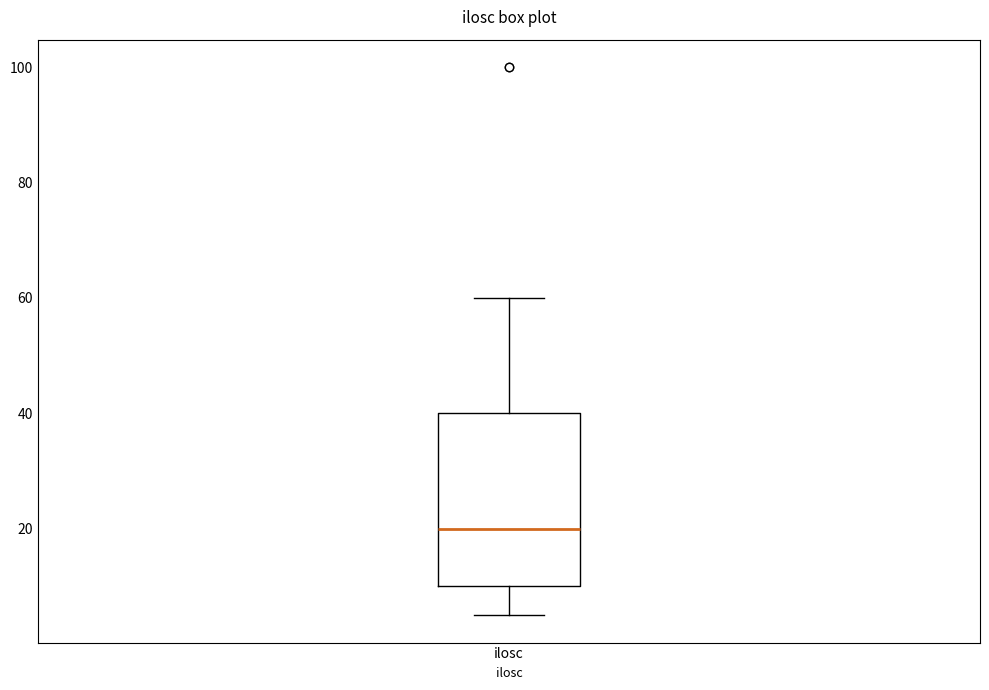

Transcribe this box plot: give where the median line is, the range the box spans, and where the two whiskers end, as read against the y-axis. The values are not printed on the chart, so give them approximately, as read against the axis.

median 20, box 10 to 40, whiskers 6 to 60